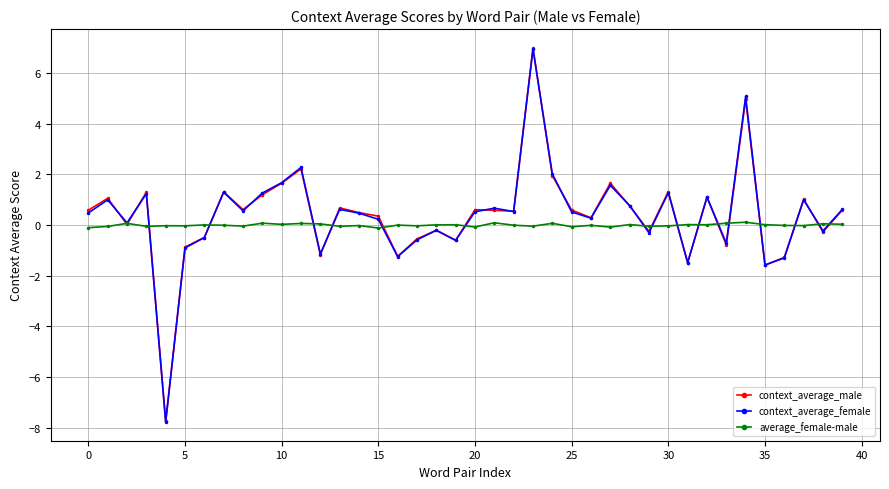

What is the value of the context_average_female point at the 34th from the left?

-0.7